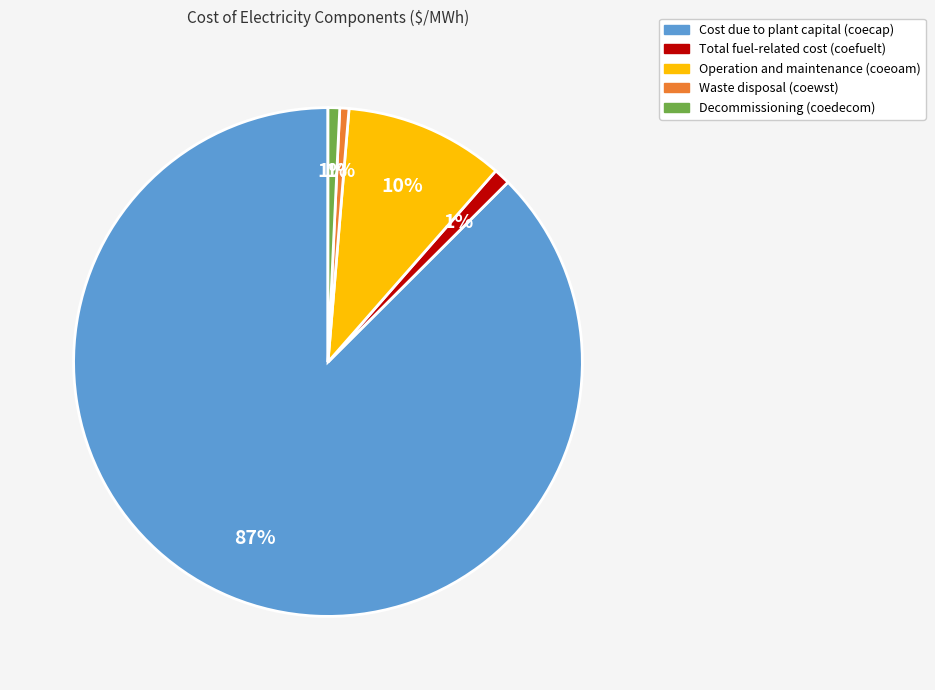

Is there any slice that represents more than half of the pie?

Yes